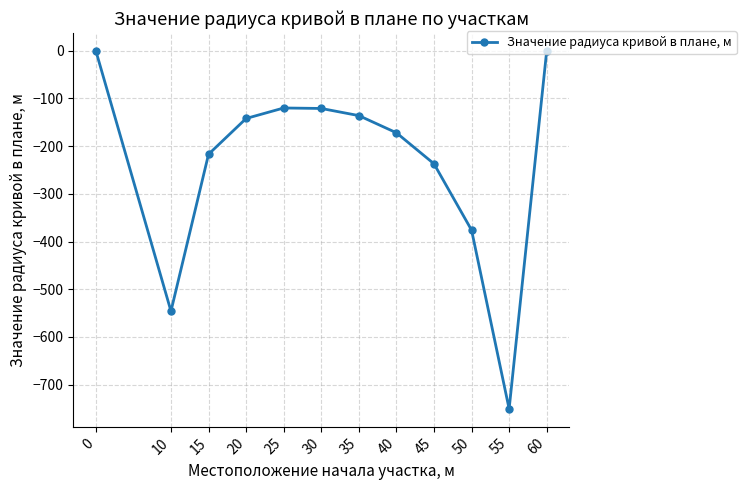

True or false: the data shows -66 at 35.

False